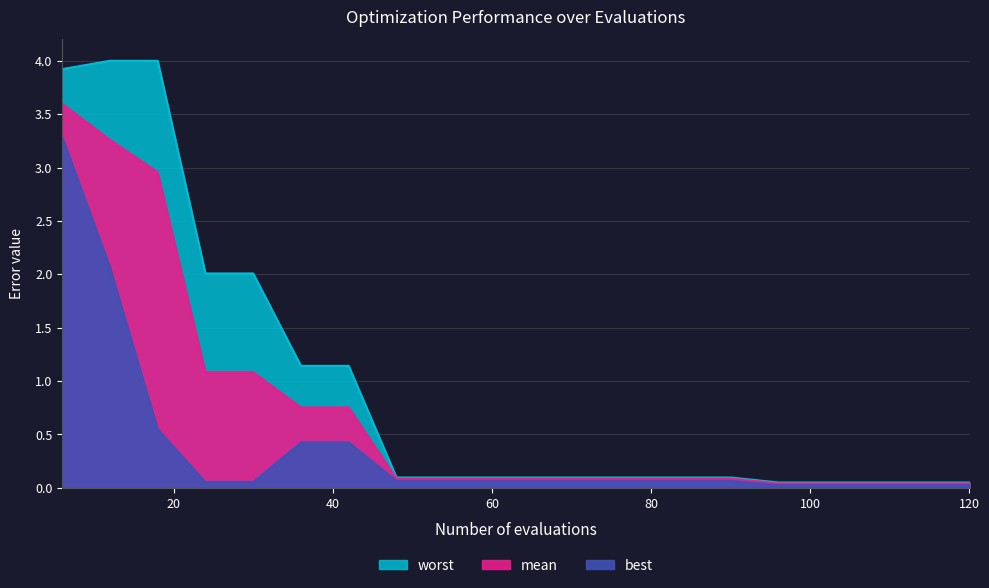

Which has a higher value, 36 or 42?

36